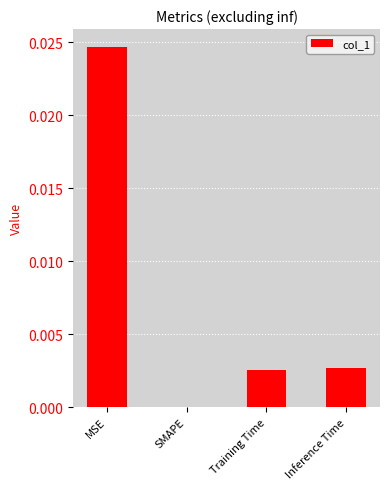

At which category does the chart reach its peak across all series?

MSE